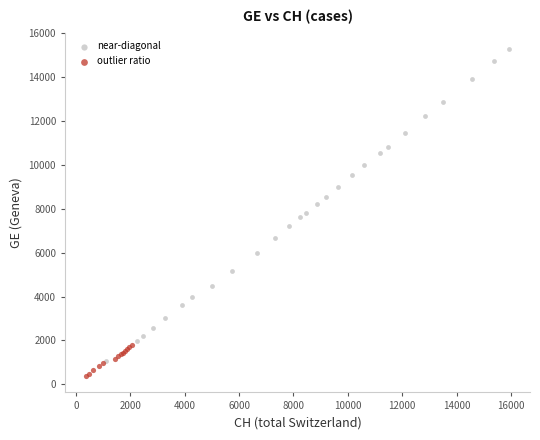

Which series has the widest spread of Y values?

near-diagonal